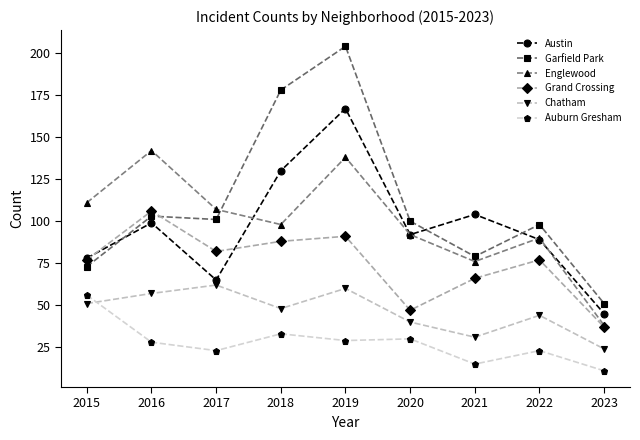

Which series changed the most between 2016 and 2018?

Garfield Park